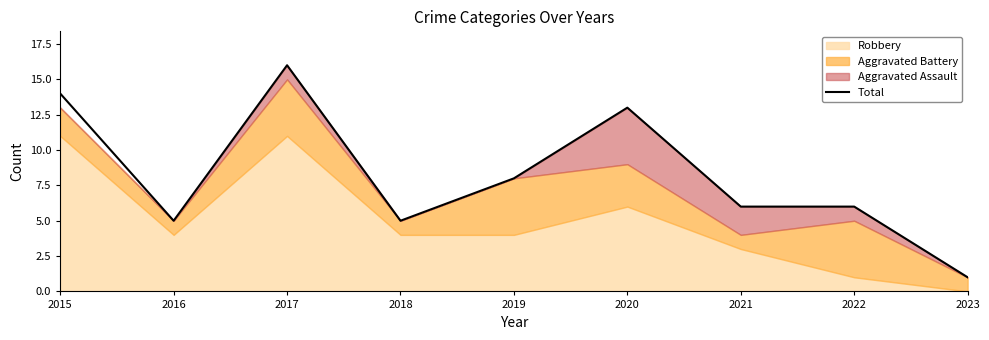

Where is the data nearest to the value 8?

2019